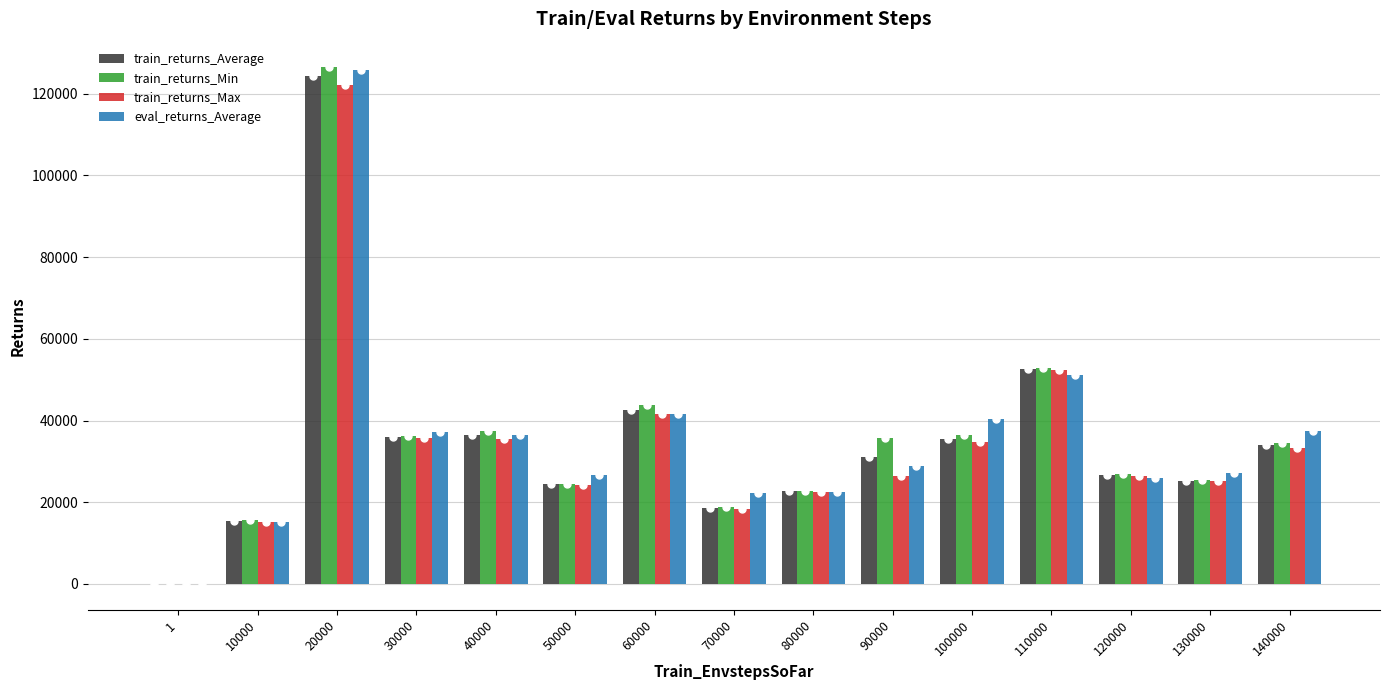

At which category is the sum across all series the highest?

20000